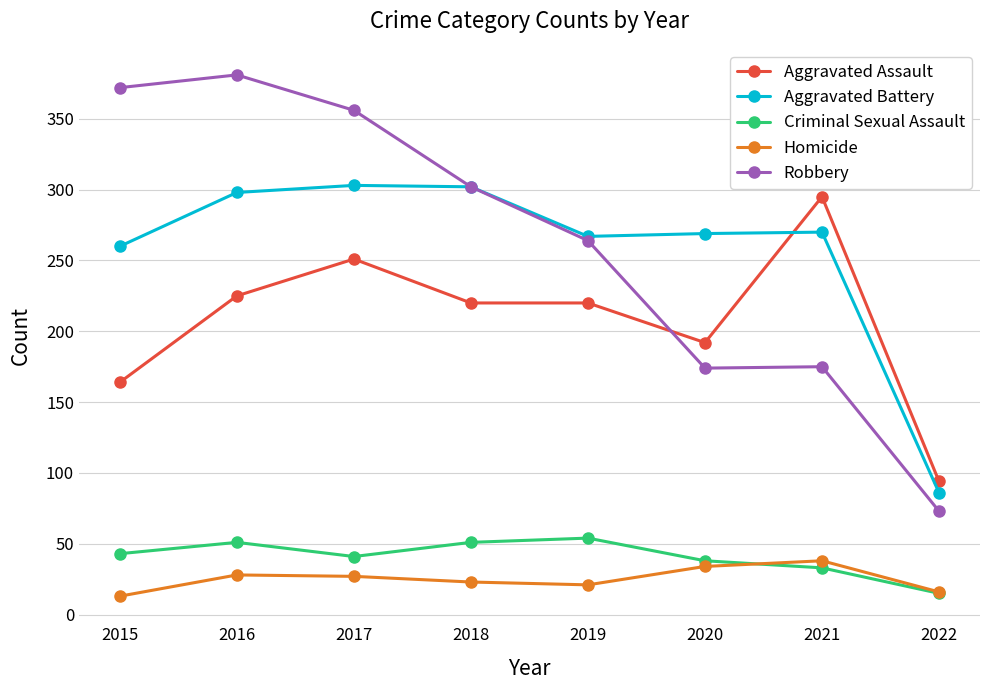

True or false: Criminal Sexual Assault has a value of 94 at 2019.

False